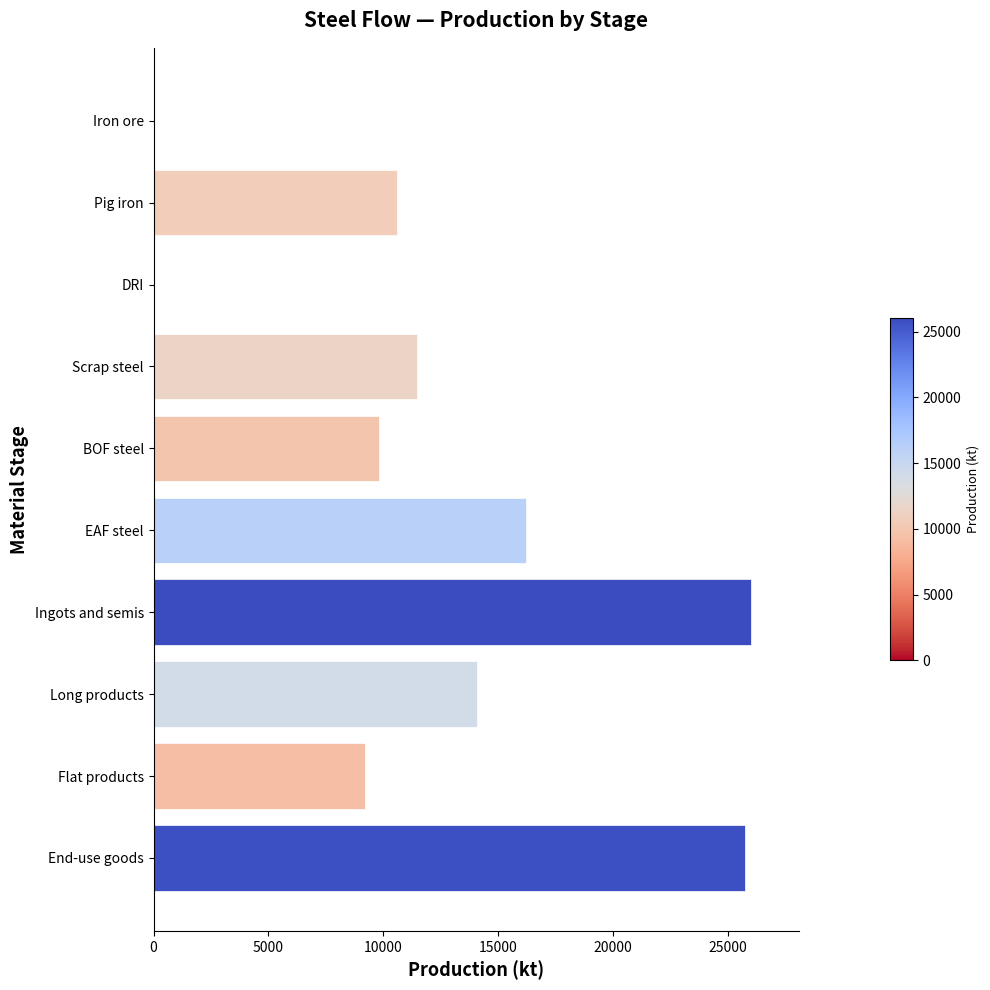

True or false: the data shows 14064.0 at Long products.

True